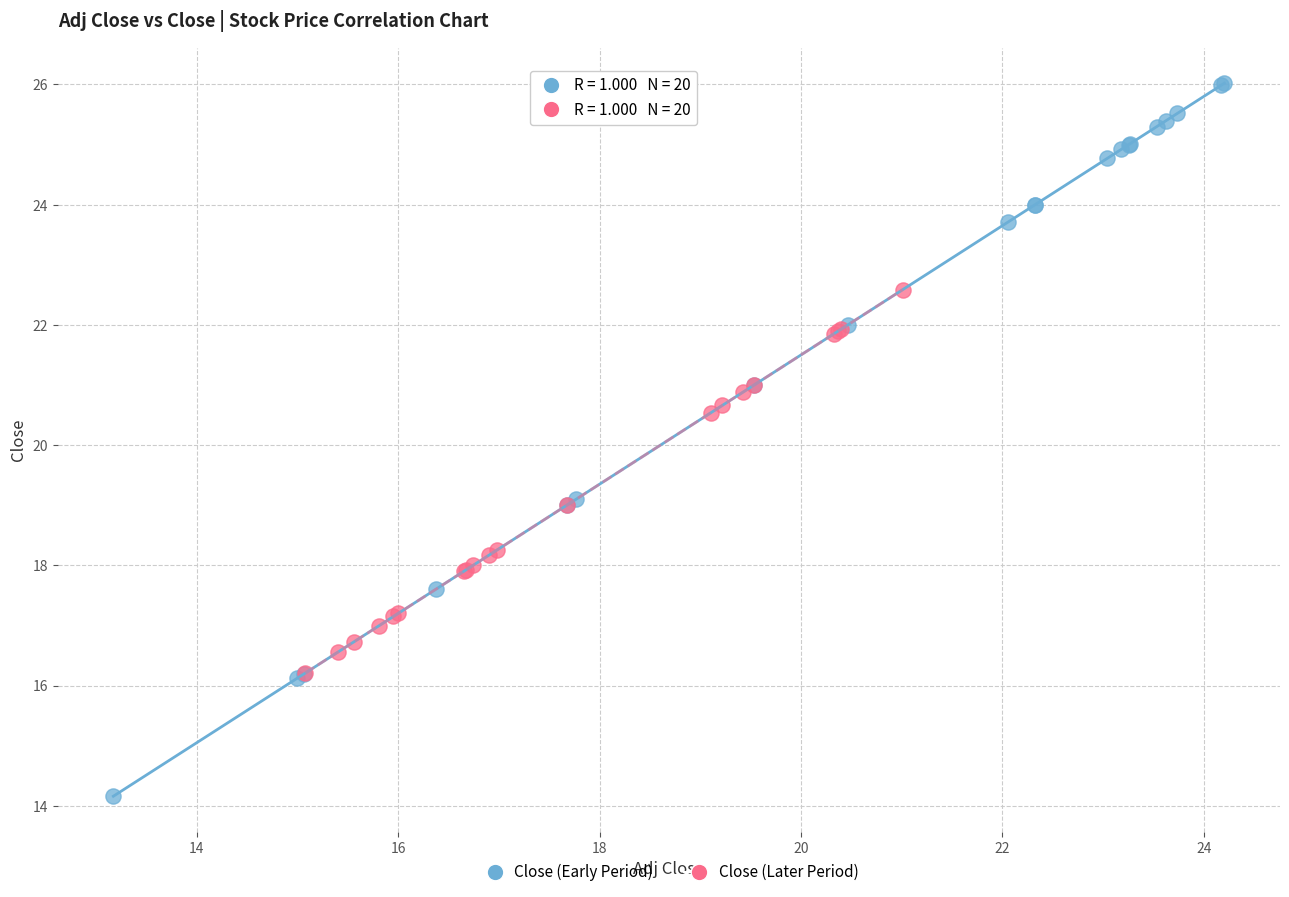

Which series reaches the minimum Y coordinate?

Close (Early Period)